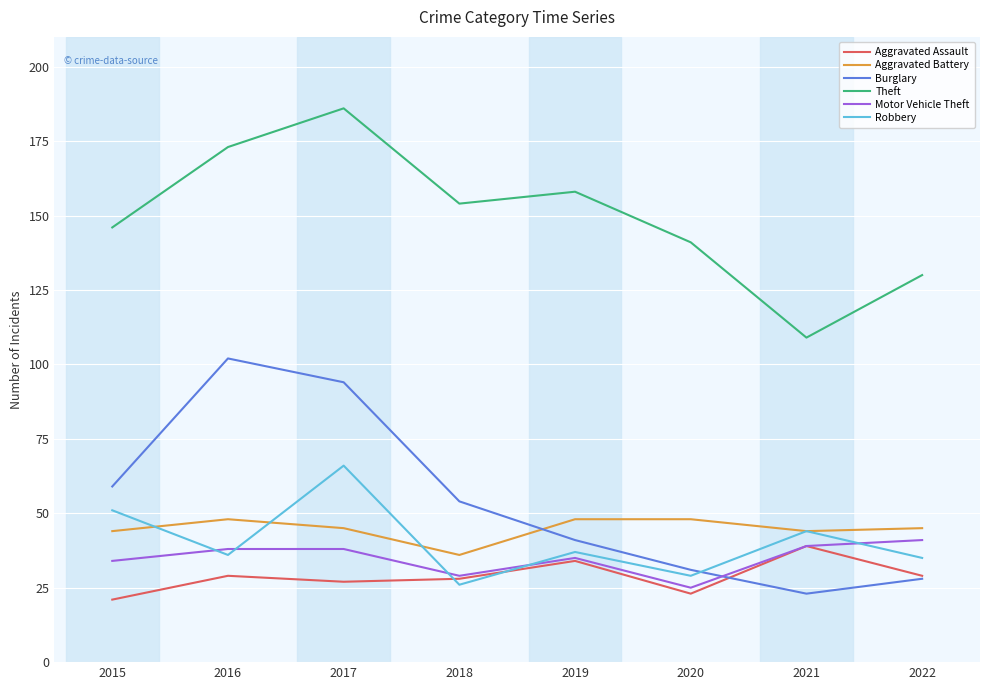

Between 2016 and 2020, which series saw the biggest shift?

Burglary